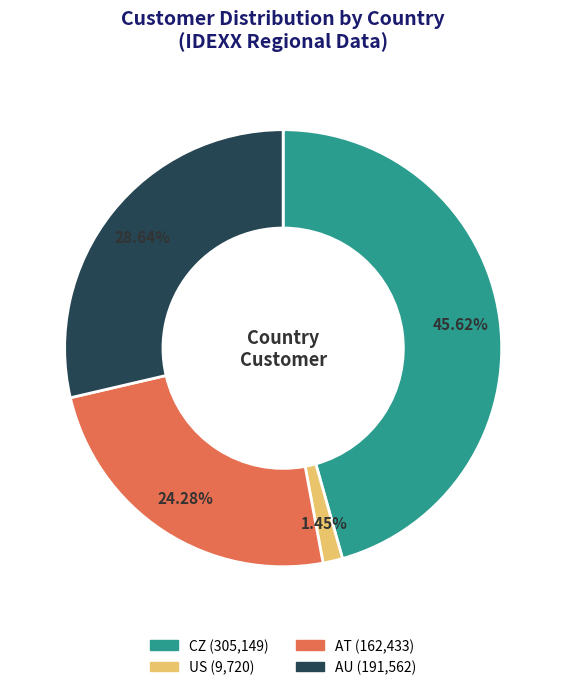

To the nearest percent, what is the average slice percentage?

25%